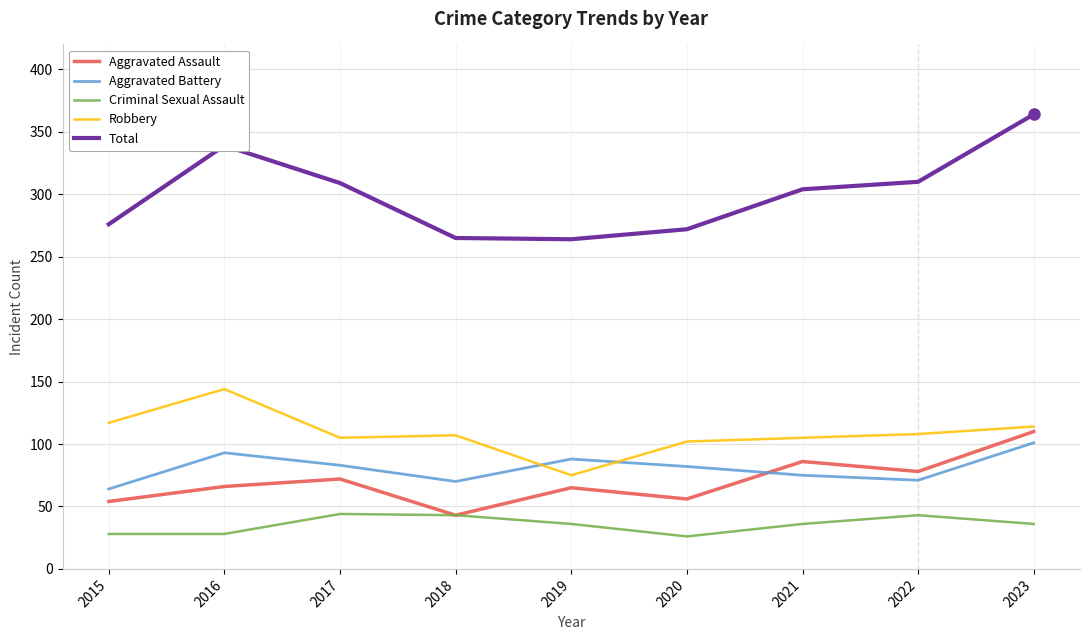

True or false: Total and Aggravated Assault intersect in this chart.

False